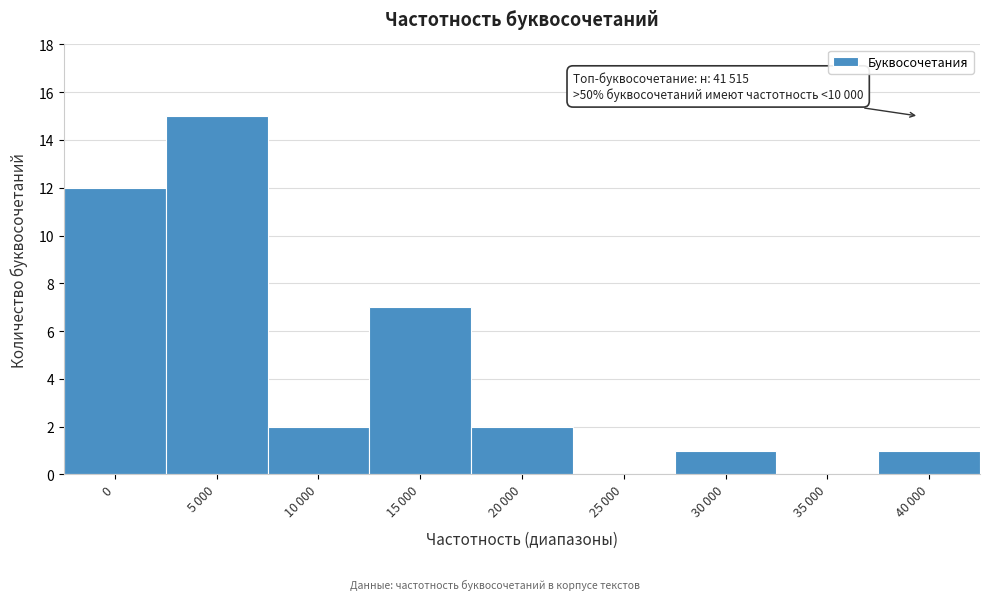

What is the greatest value displayed?

15